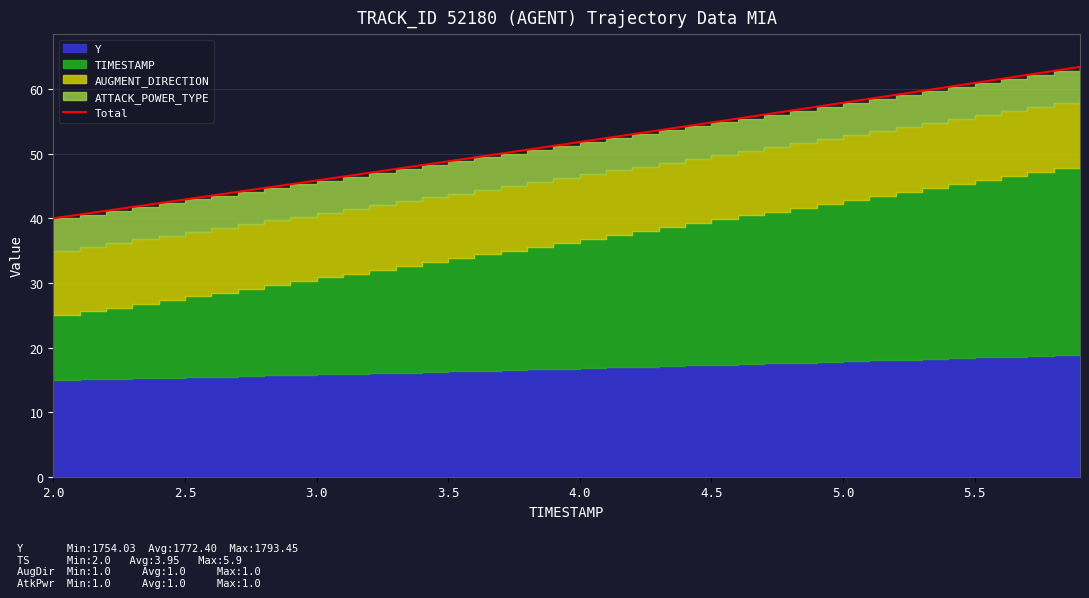

Reading right to left, what are all the values shown in this chart?

63.4	62.8	62.2	61.6	61.0	60.3	59.7	59.1	58.5	57.9	57.3	56.7	56.1	55.4	54.8	54.2	53.6	53.0	52.4	51.8	51.2	50.6	50.0	49.4	48.8	48.2	47.6	47.0	46.4	45.9	45.3	44.7	44.1	43.5	42.9	42.3	41.7	41.2	40.6	40.0